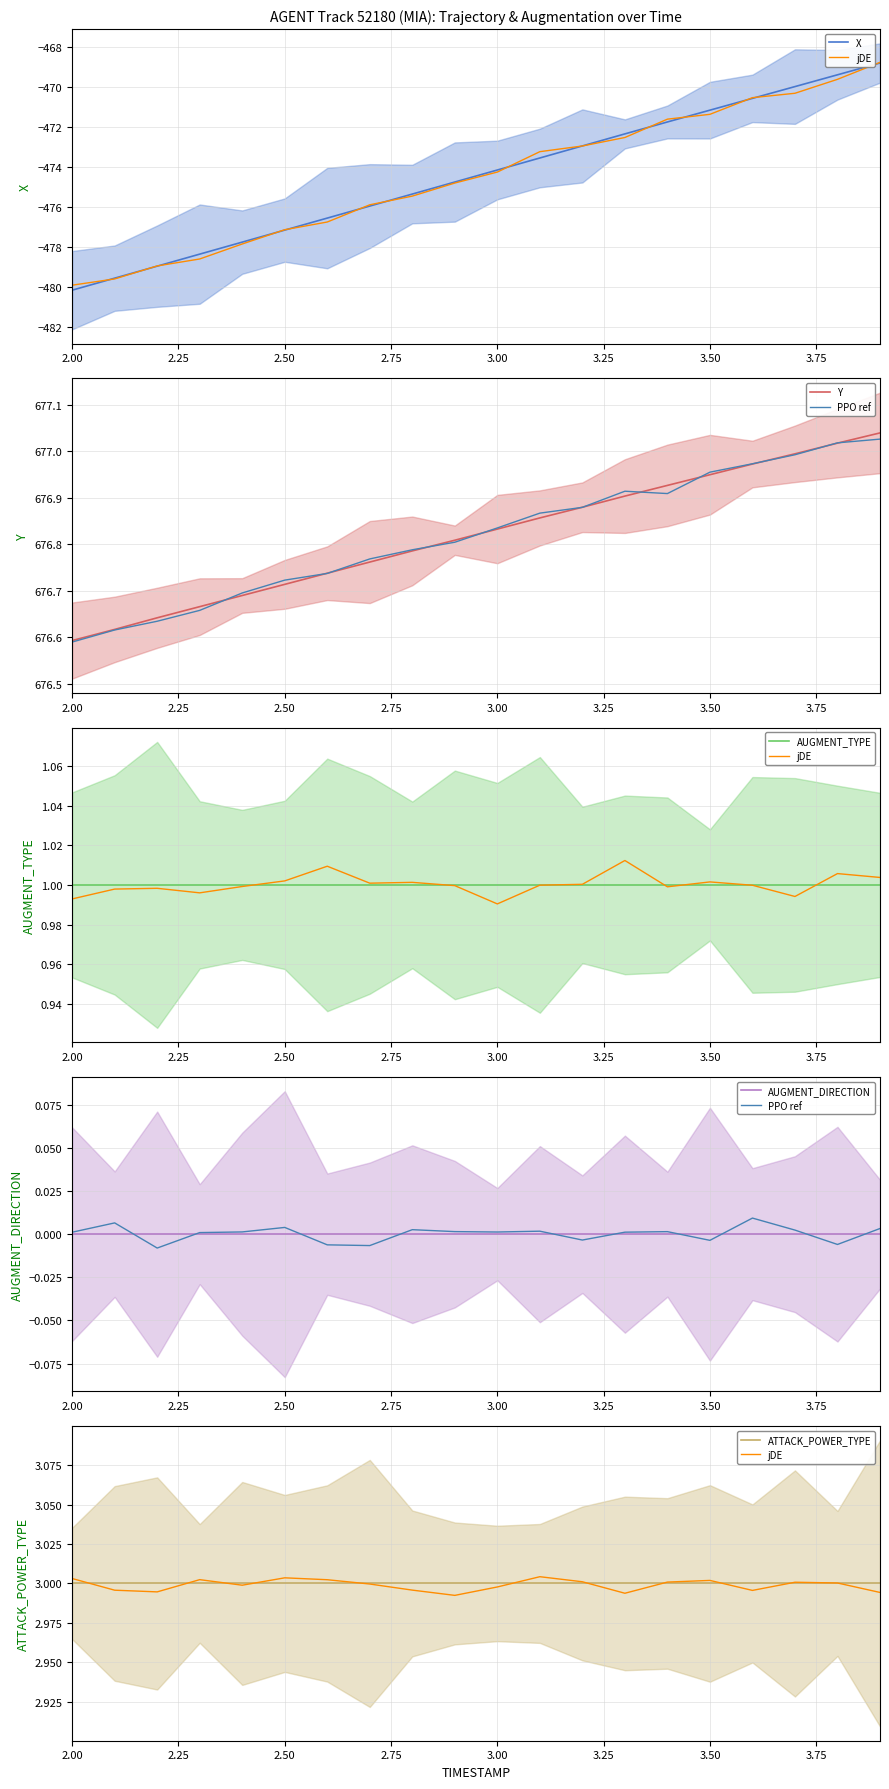

Reading right to left, what are all the values shown in this chart?

X: 3.9=-468.8	3.8=-469.4	3.7=-470.0	3.6=-470.6	3.5=-471.2	3.4=-471.7	3.3=-472.3	3.2=-472.9	3.1=-473.5	3.0=-474.1	2.9=-474.7	2.8=-475.3	2.7=-475.9	2.6=-476.5	2.5=-477.1	2.4=-477.7	2.3=-478.3	2.2=-478.9	2.1=-479.5	2.0=-480.1
Y: 3.9=677.0	3.8=677.0	3.7=677.0	3.6=677.0	3.5=677.0	3.4=676.9	3.3=676.9	3.2=676.9	3.1=676.9	3.0=676.8	2.9=676.8	2.8=676.8	2.7=676.8	2.6=676.7	2.5=676.7	2.4=676.7	2.3=676.7	2.2=676.6	2.1=676.6	2.0=676.6
AUGMENT_TYPE: 3.9=1.0	3.8=1.0	3.7=1.0	3.6=1.0	3.5=1.0	3.4=1.0	3.3=1.0	3.2=1.0	3.1=1.0	3.0=1.0	2.9=1.0	2.8=1.0	2.7=1.0	2.6=1.0	2.5=1.0	2.4=1.0	2.3=1.0	2.2=1.0	2.1=1.0	2.0=1.0
AUGMENT_DIRECTION: 3.9=0.0	3.8=0.0	3.7=0.0	3.6=0.0	3.5=0.0	3.4=0.0	3.3=0.0	3.2=0.0	3.1=0.0	3.0=0.0	2.9=0.0	2.8=0.0	2.7=0.0	2.6=0.0	2.5=0.0	2.4=0.0	2.3=0.0	2.2=0.0	2.1=0.0	2.0=0.0
ATTACK_POWER_TYPE: 3.9=3.0	3.8=3.0	3.7=3.0	3.6=3.0	3.5=3.0	3.4=3.0	3.3=3.0	3.2=3.0	3.1=3.0	3.0=3.0	2.9=3.0	2.8=3.0	2.7=3.0	2.6=3.0	2.5=3.0	2.4=3.0	2.3=3.0	2.2=3.0	2.1=3.0	2.0=3.0